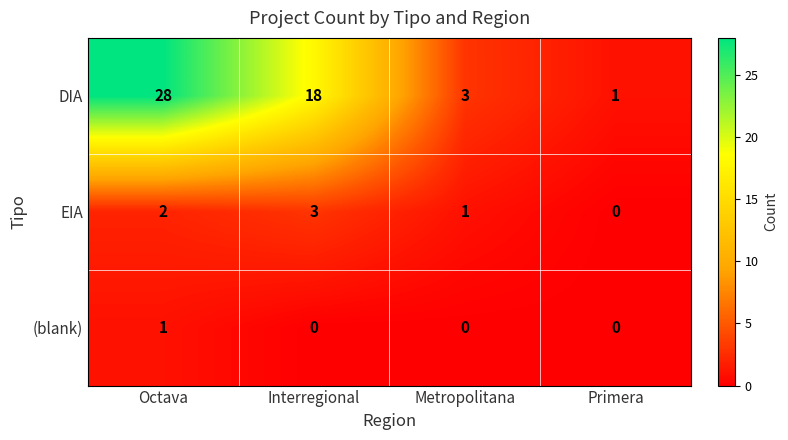

Is the value of EIA at Metropolitana greater than the value of (blank) at Primera?

Yes